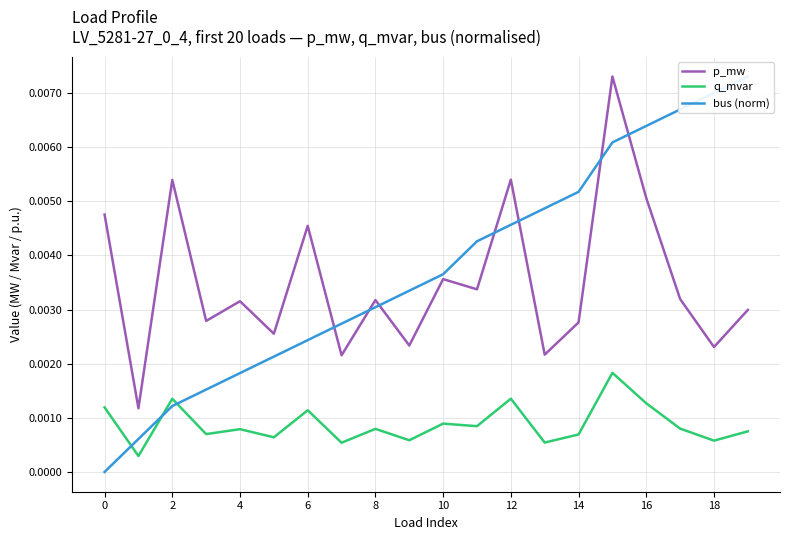

Which series has the largest range (max minus min)?

bus (norm)